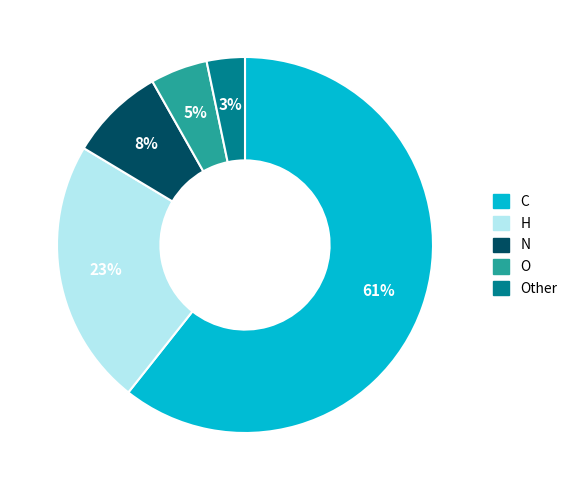

Is there a majority slice in this chart?

Yes